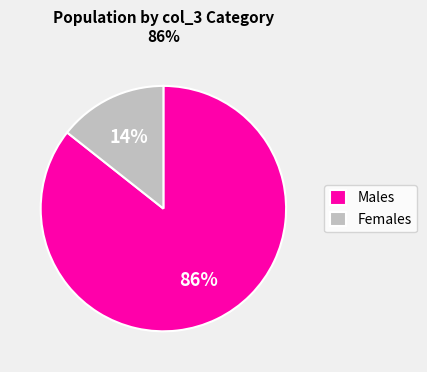

To the nearest percent, what is the average slice percentage?

50%